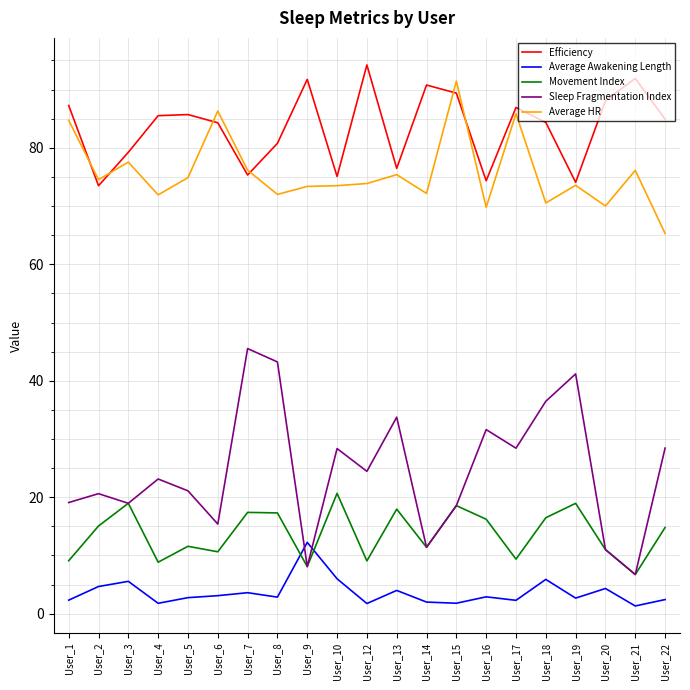

True or false: Efficiency and Average Awakening Length cross at least once.

False